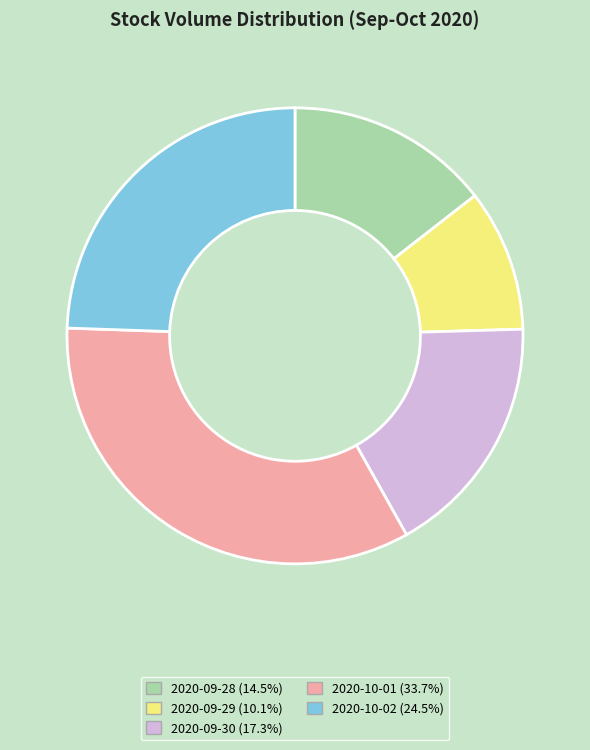

Approximately how many times larger is the value at 2020-09-28 compared to 2020-10-01?

0.4